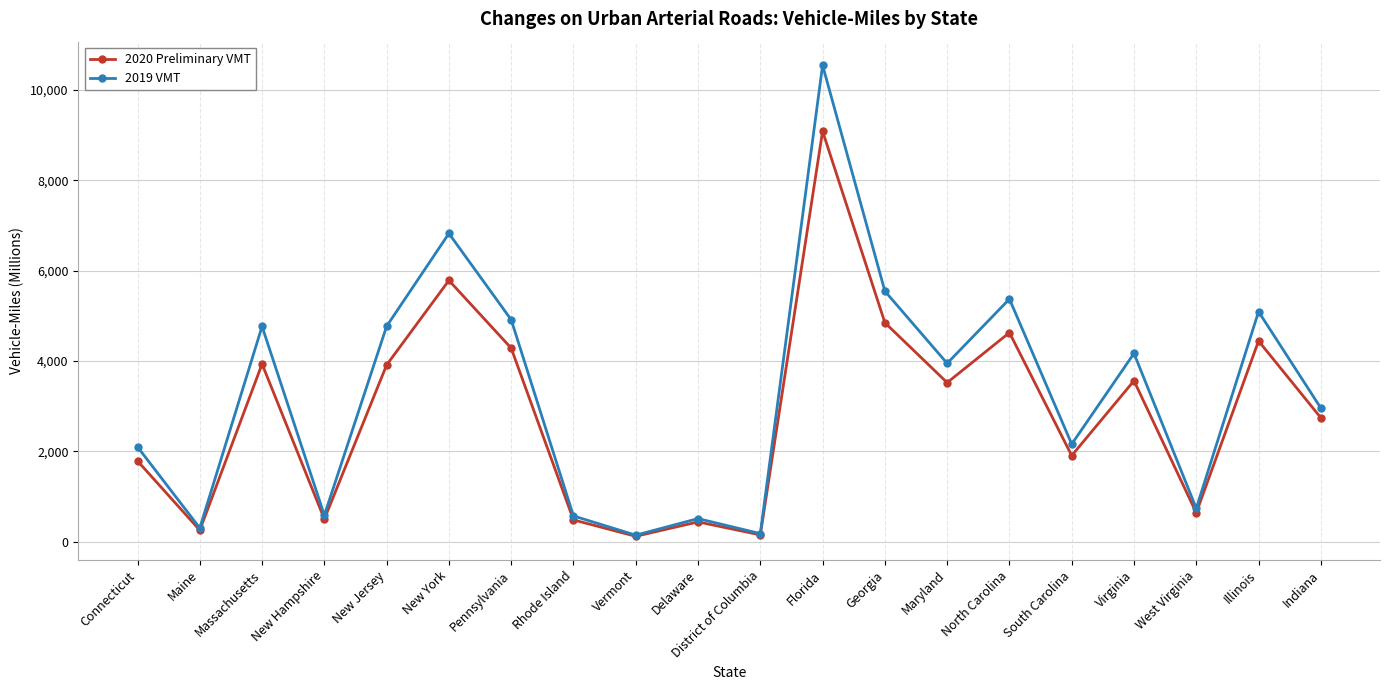

What is the difference between the highest and lowest values at Pennsylvania?

628